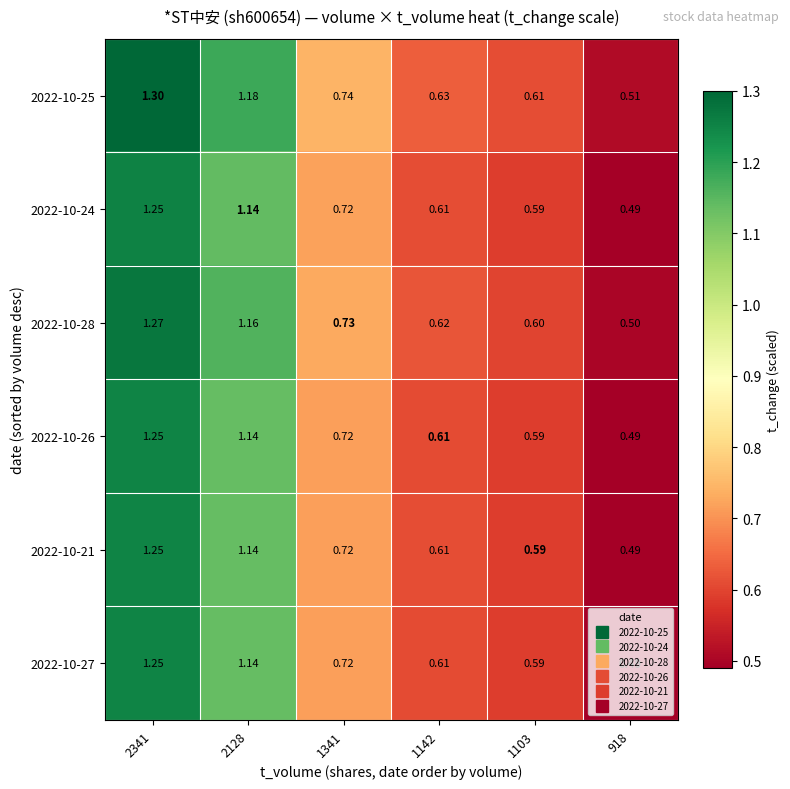

How many series are shown in this chart?

6